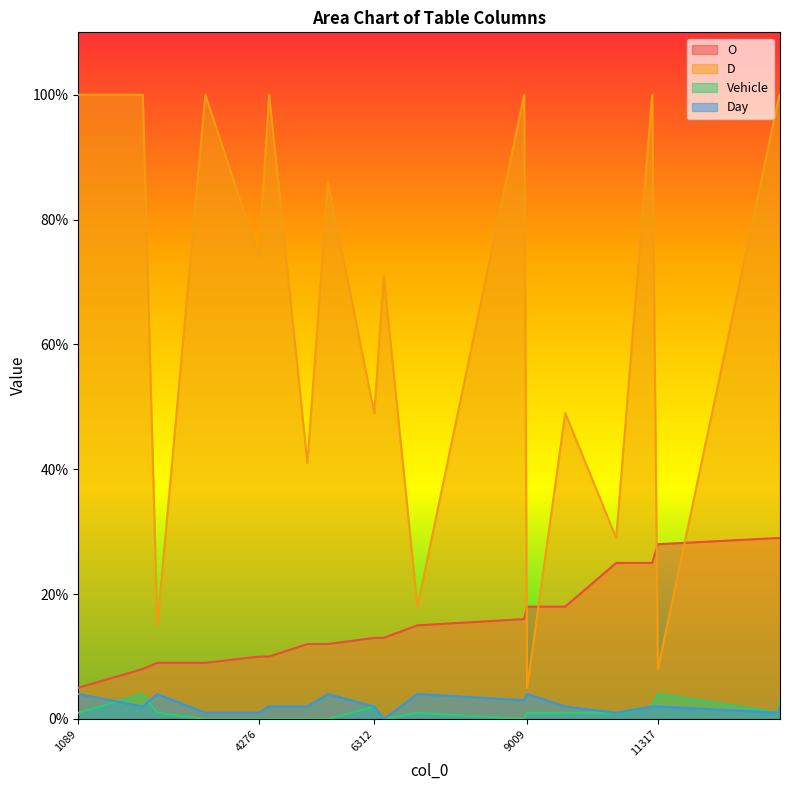

Does the chart display data point markers on the line(s)?

No